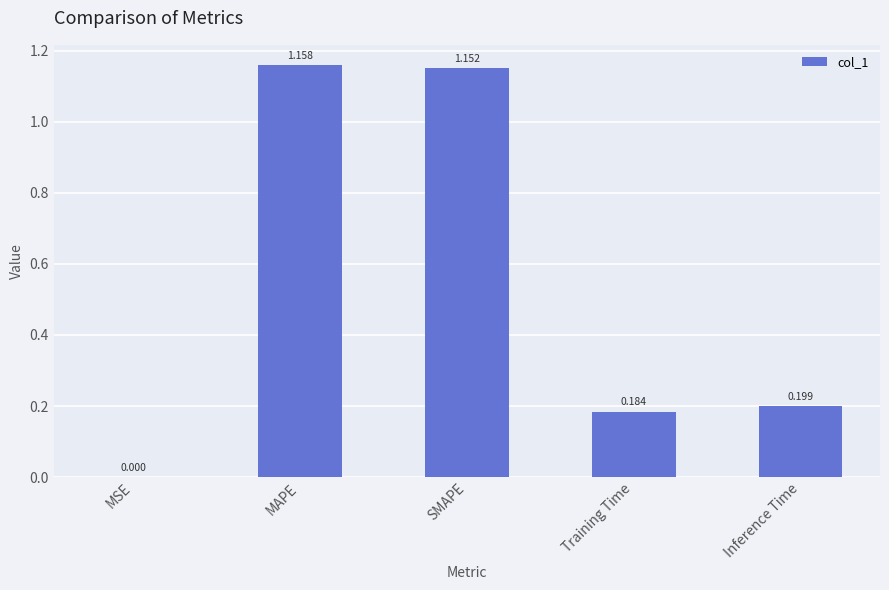

At which label is the value closest to 0?

MSE